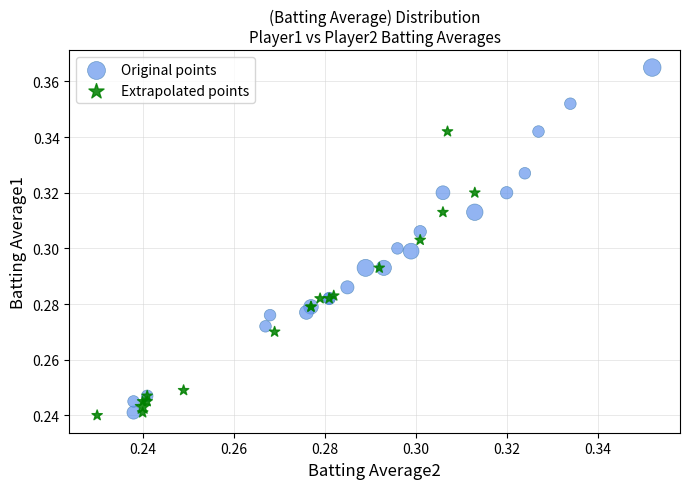

Which series contains the highest Y value?

Original points